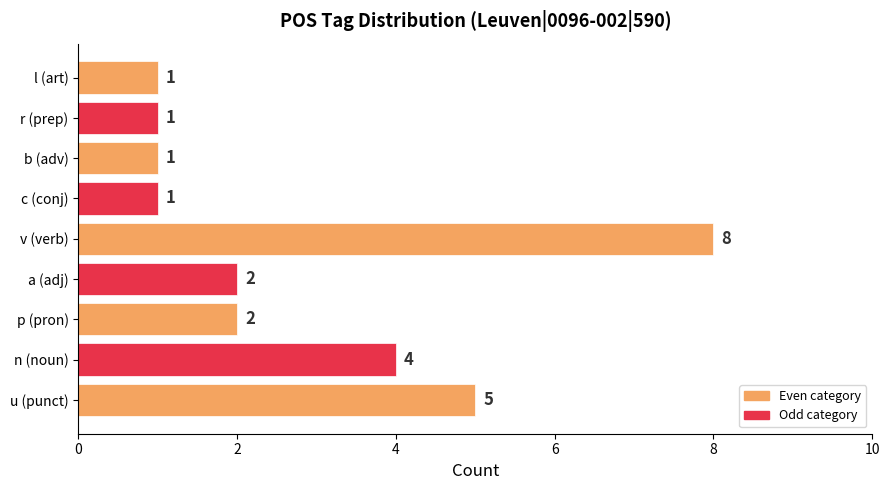

Is it true that the value at v (verb) is 8?

True